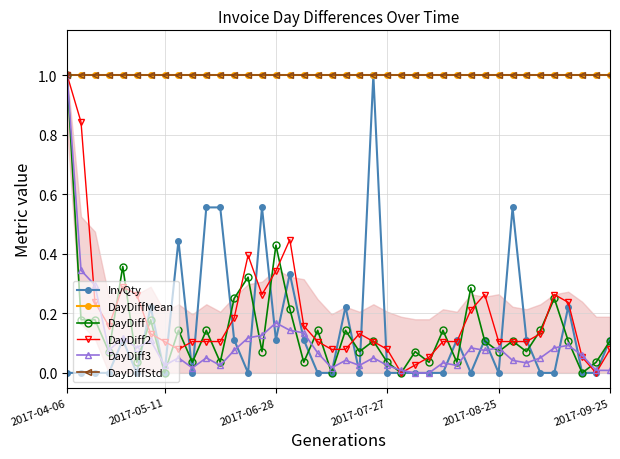

What is the label of the 17th point from the left?

16